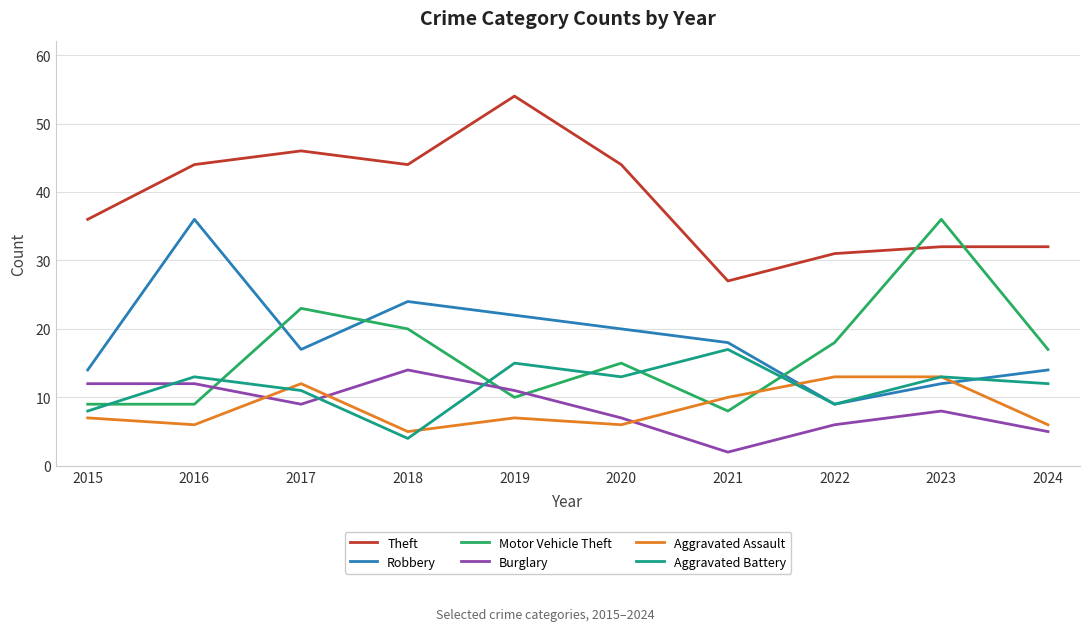

Which series has the largest total across all categories?

Theft